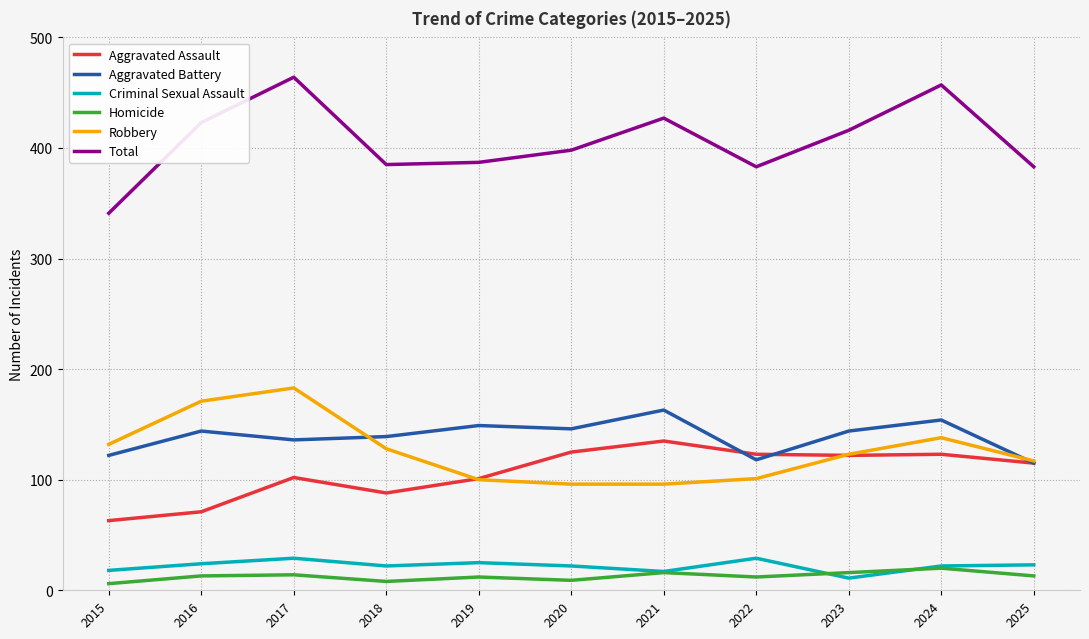

True or false: Aggravated Assault and Total intersect in this chart.

False